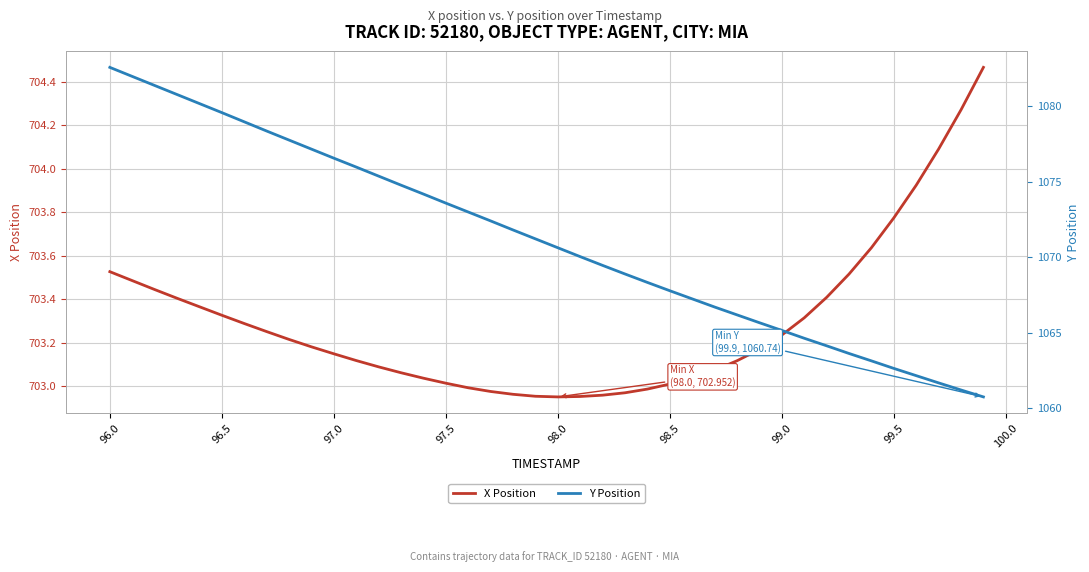

Does the chart have visible grid lines?

Yes